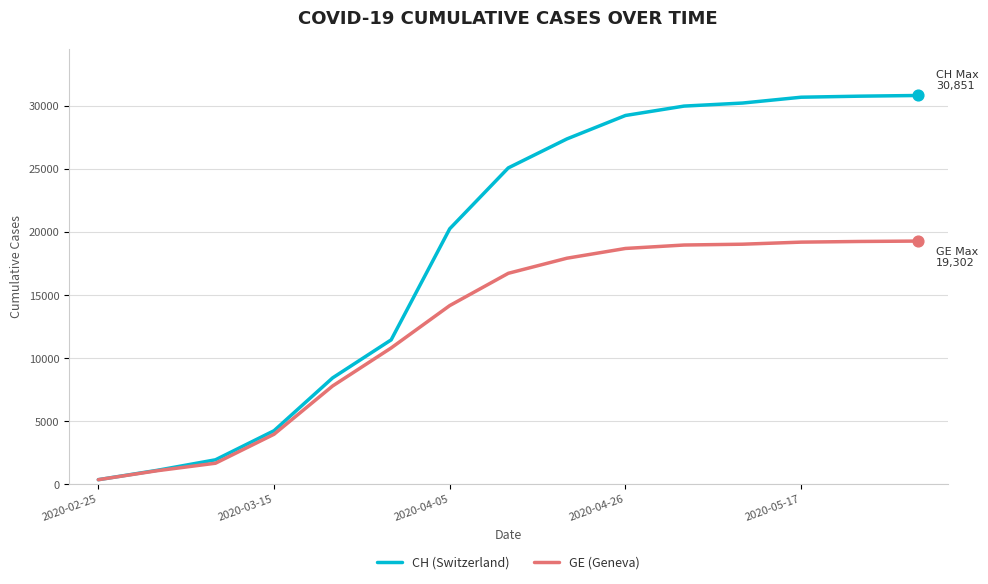

Rank the series by their average value, from lowest to highest.

GE (Geneva), CH (Switzerland)